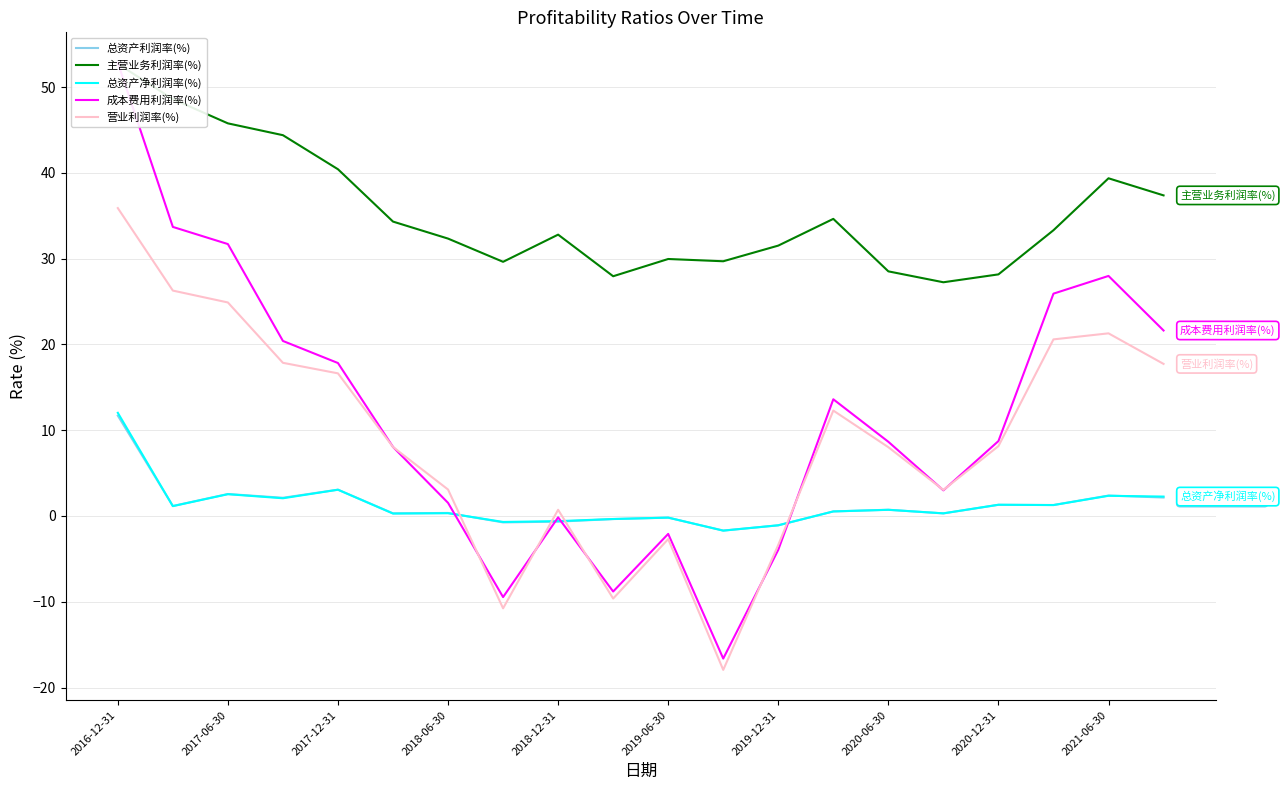

How many times do 营业利润率(%) and 总资产净利润率(%) cross each other?

4